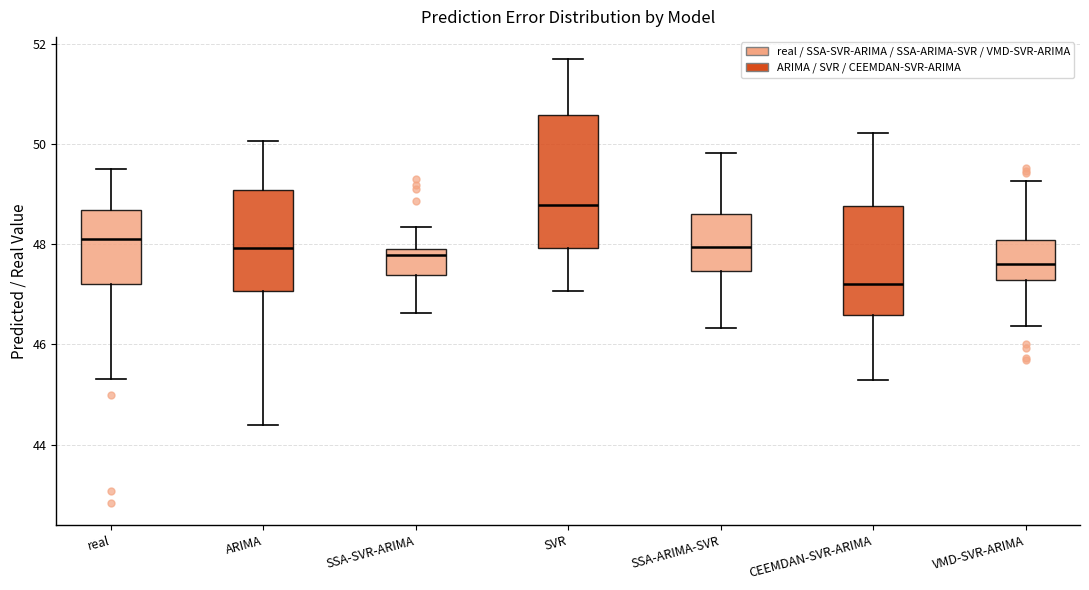

Where does the median line of the box for SVR sit on the y-axis? The values are not printed on the chart, so give them approximately, as read against the axis.

48.8